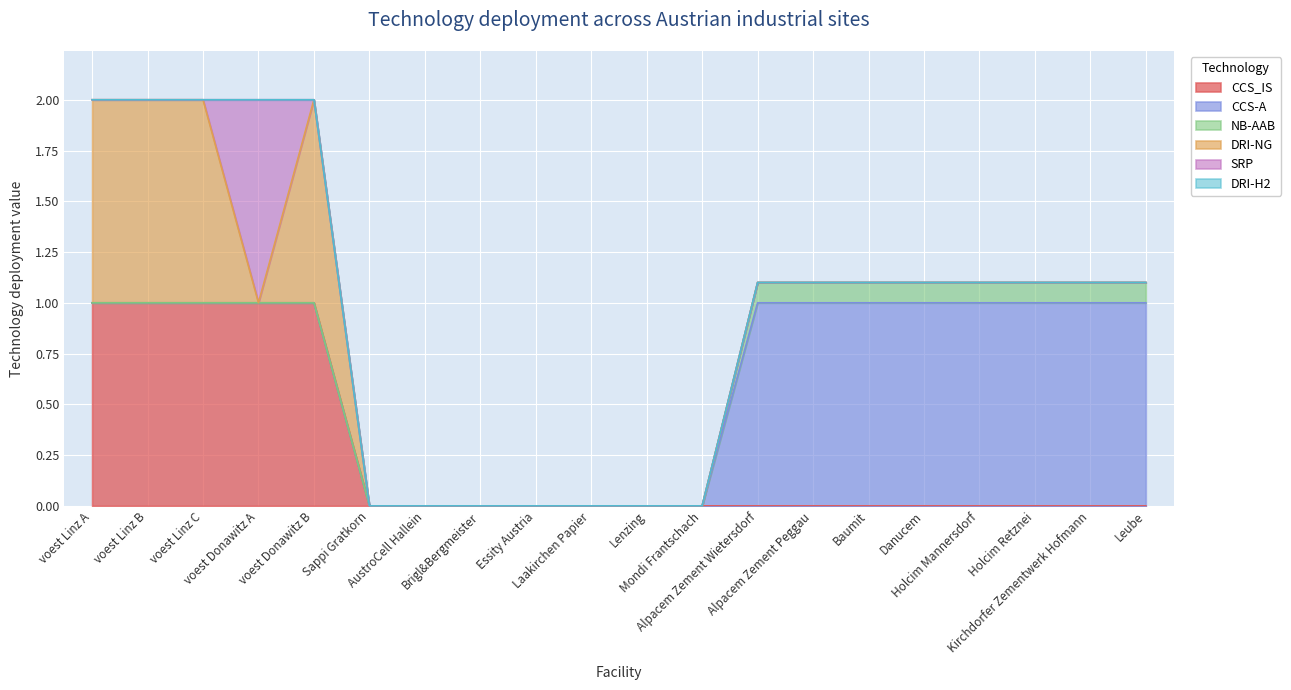

At which label is CCS_IS closest to 0?

Sappi Gratkorn